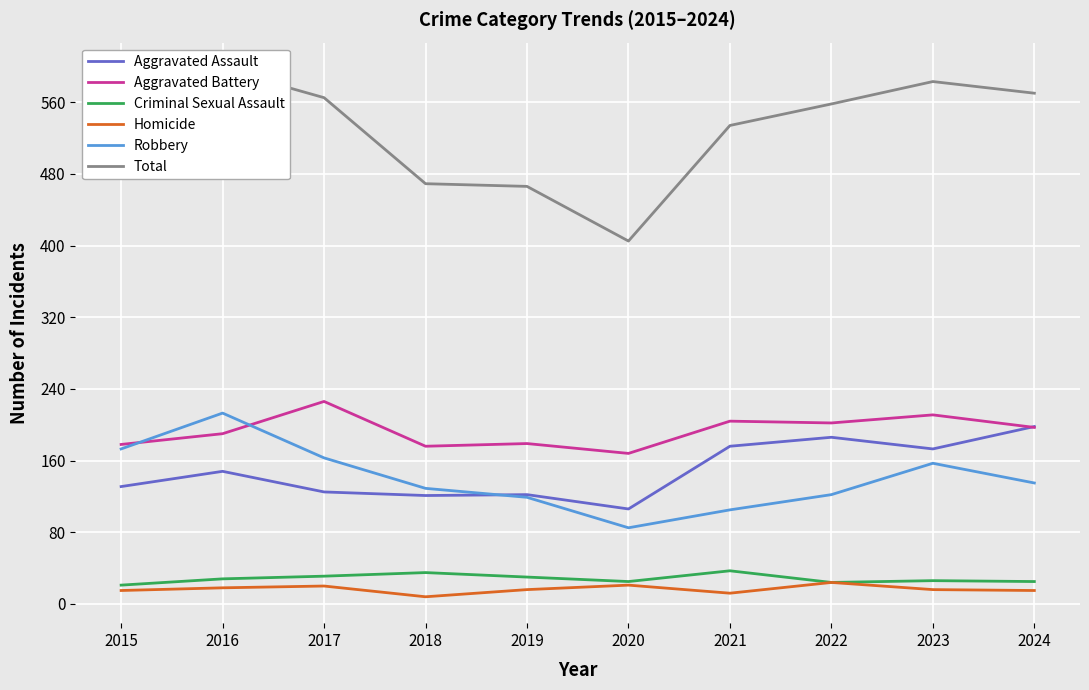

What is the maximum value for Homicide?

24